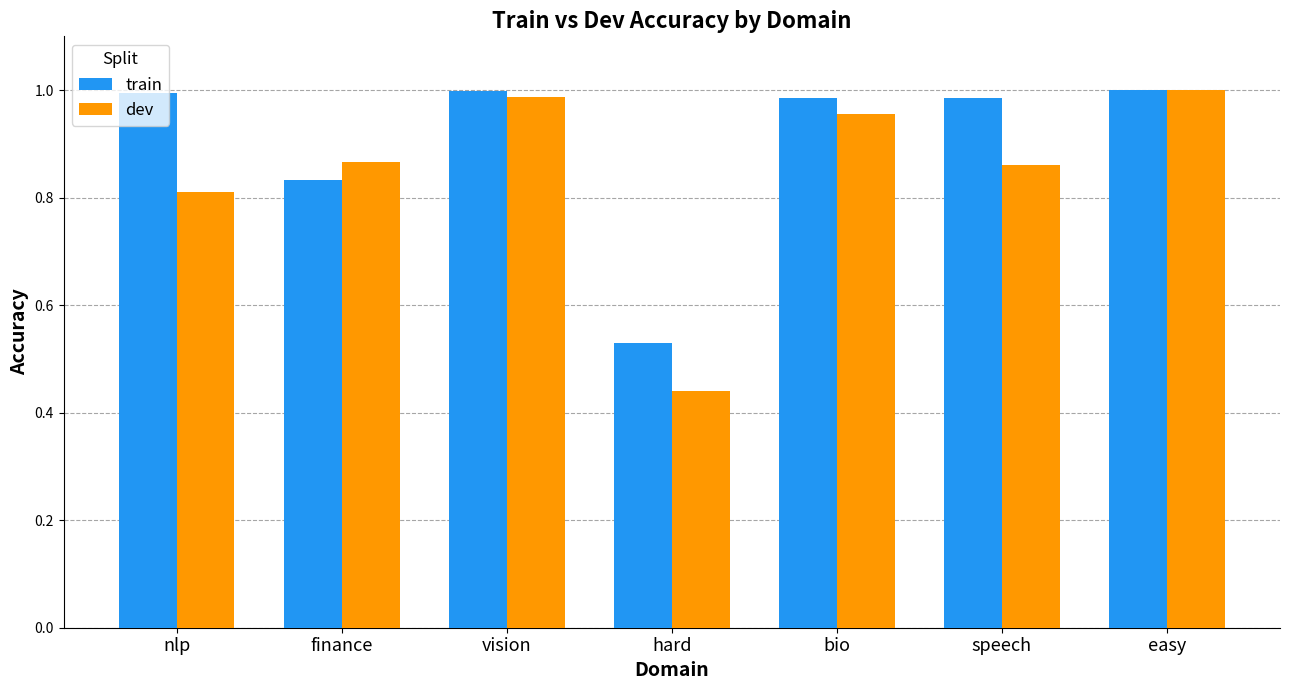

How many groups of bars are there?

7